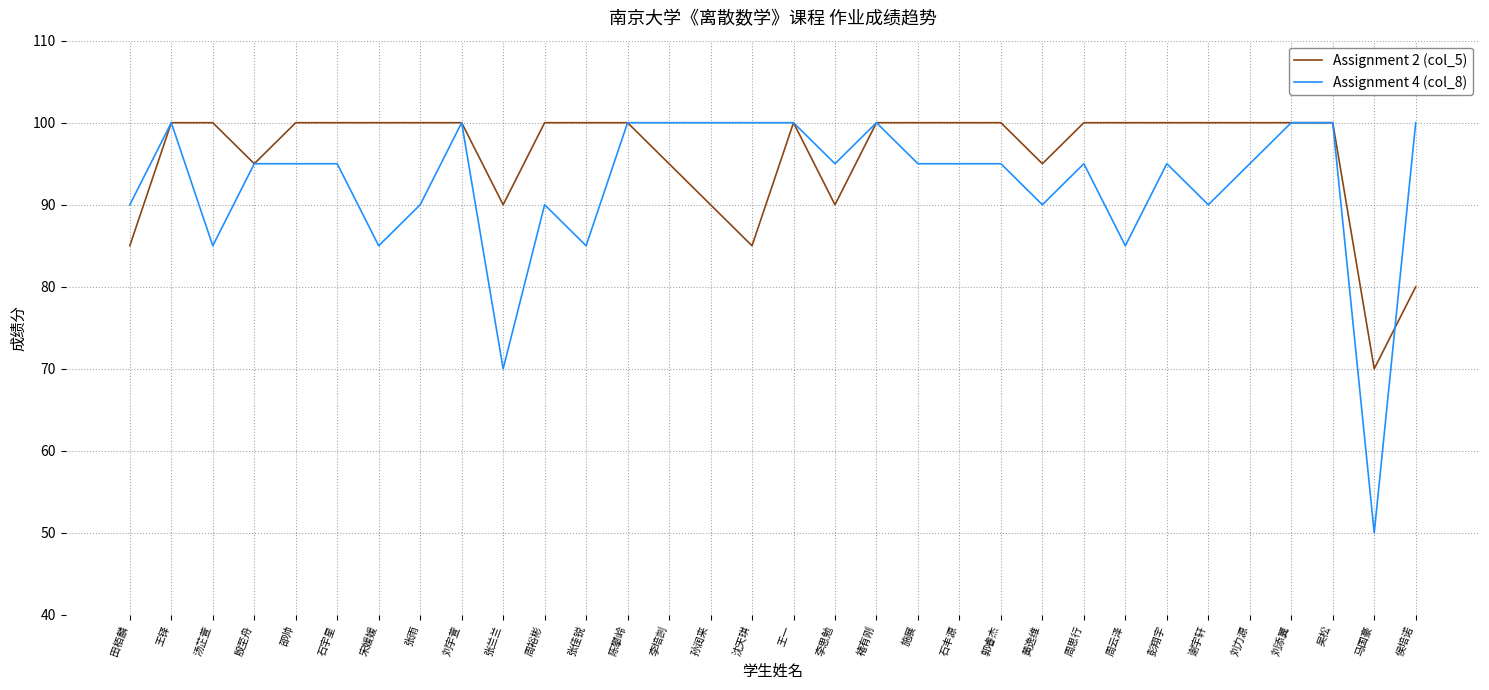

What is the highest value of the Assignment 4 (col_8) series?

100